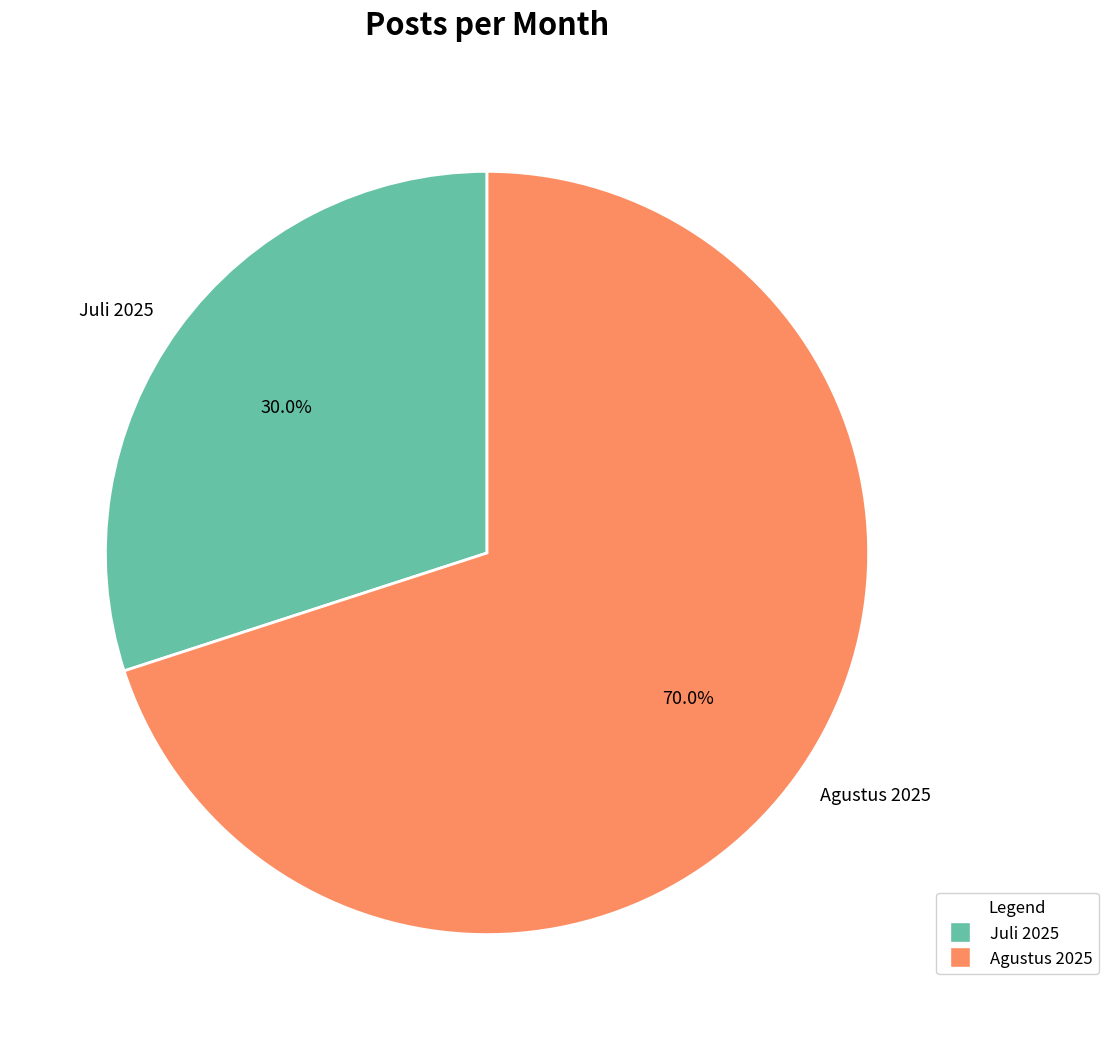

How many slices are in this pie chart?

2